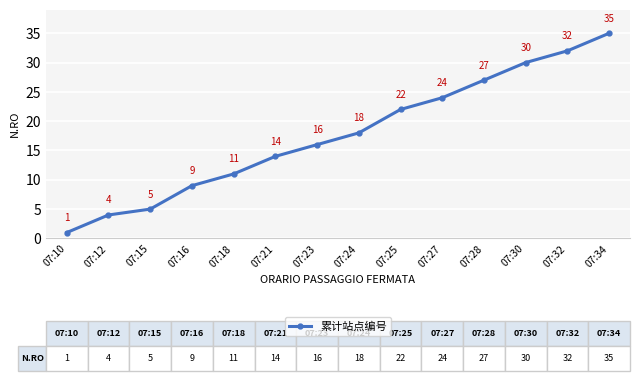

The value at 07:18 is 16. True or false?

False